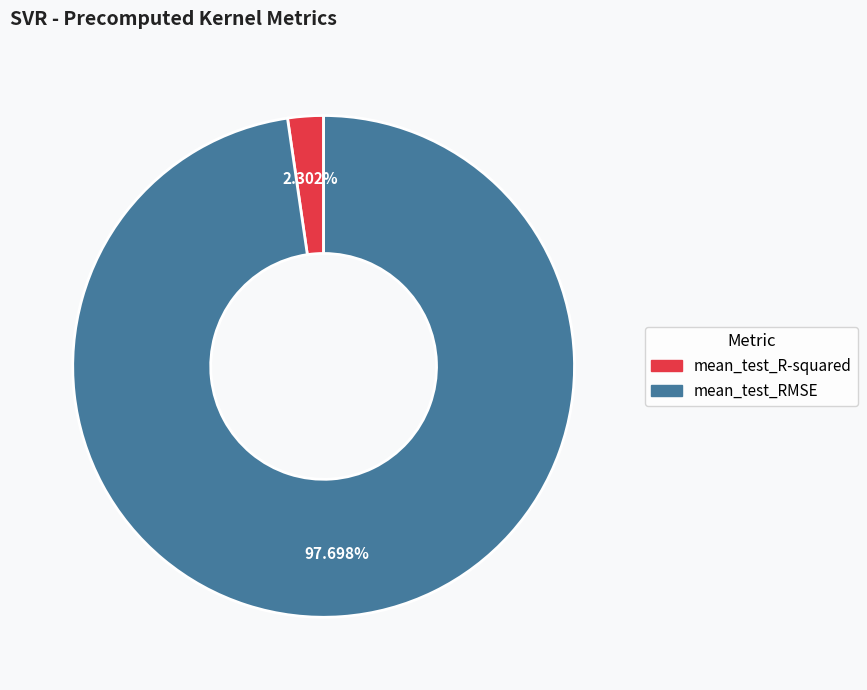

Combined, what portion of the pie is mean_test_R-squared and mean_test_RMSE?

100.0%